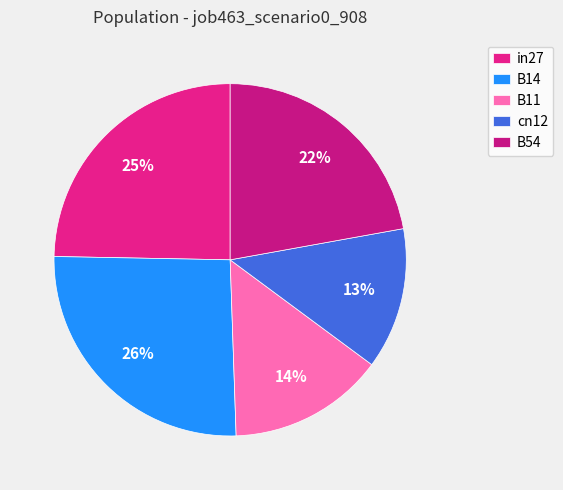

Which category has the smallest portion of the pie?

cn12